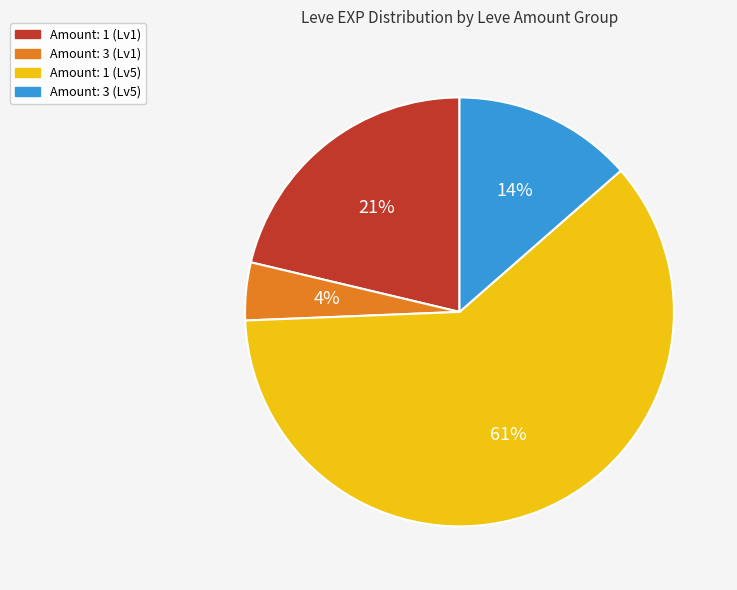

Between Amount: 3 (Lv1) and Amount: 3 (Lv5), which is larger?

Amount: 3 (Lv5)